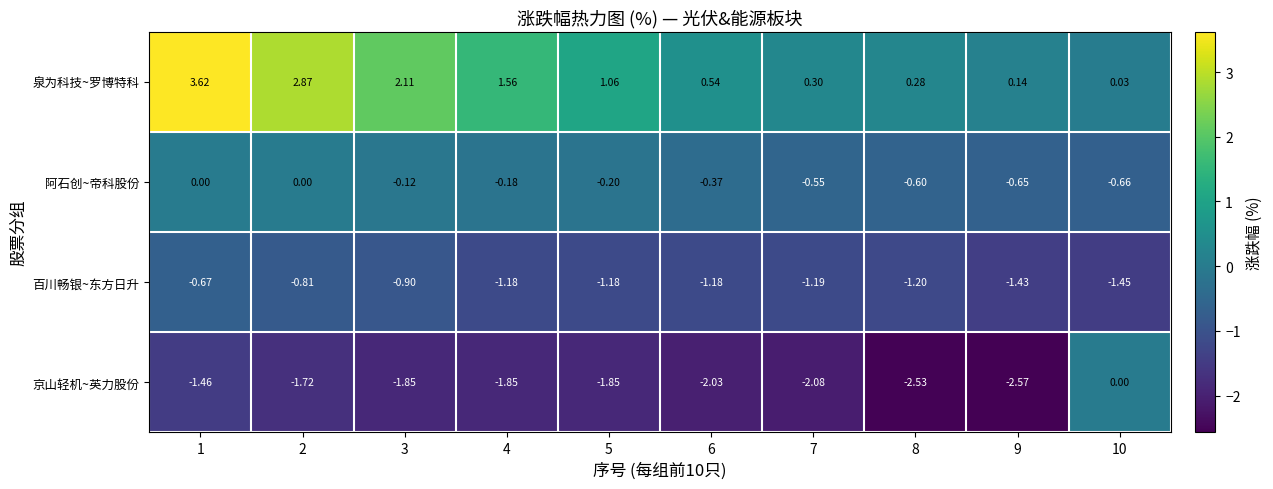

Which series has the widest spread of values?

泉为科技~罗博特科